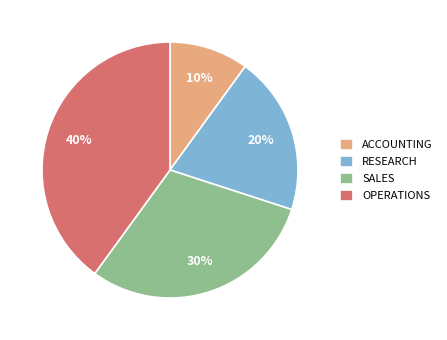

To the nearest percent, what is the difference between the largest and smallest slice percentages?

30%